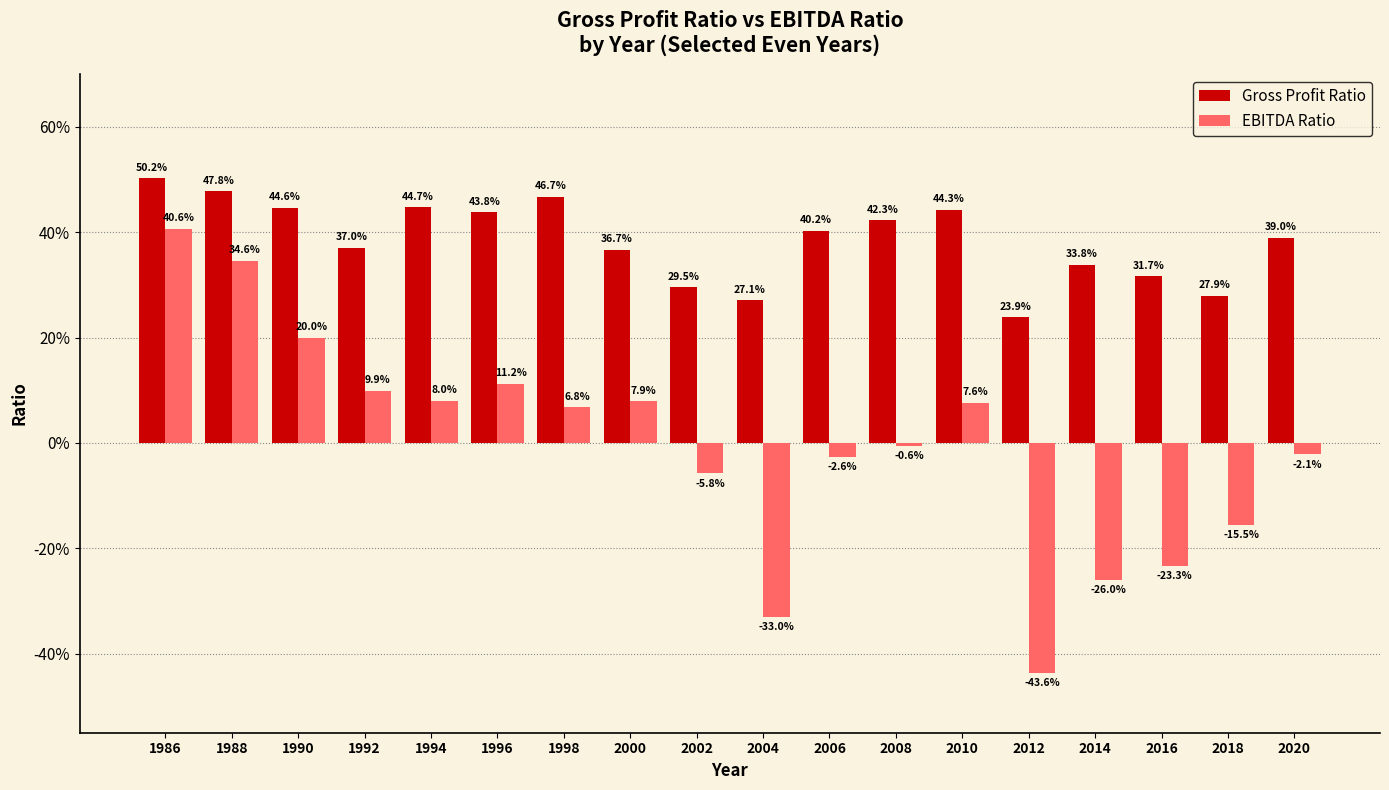

Does the chart contain stacked bars?

No